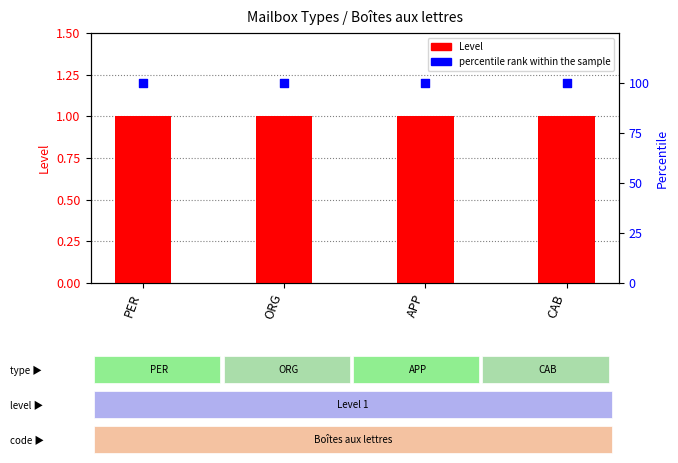

Which series has the widest spread of Y values?

Level